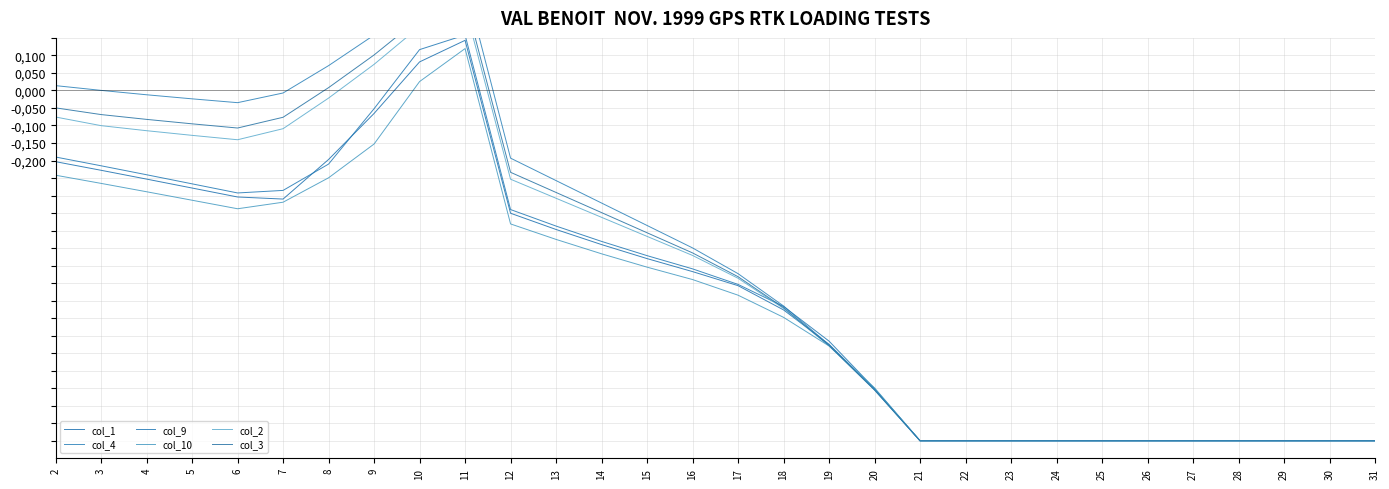

At which category does the chart reach its peak across all series?

11